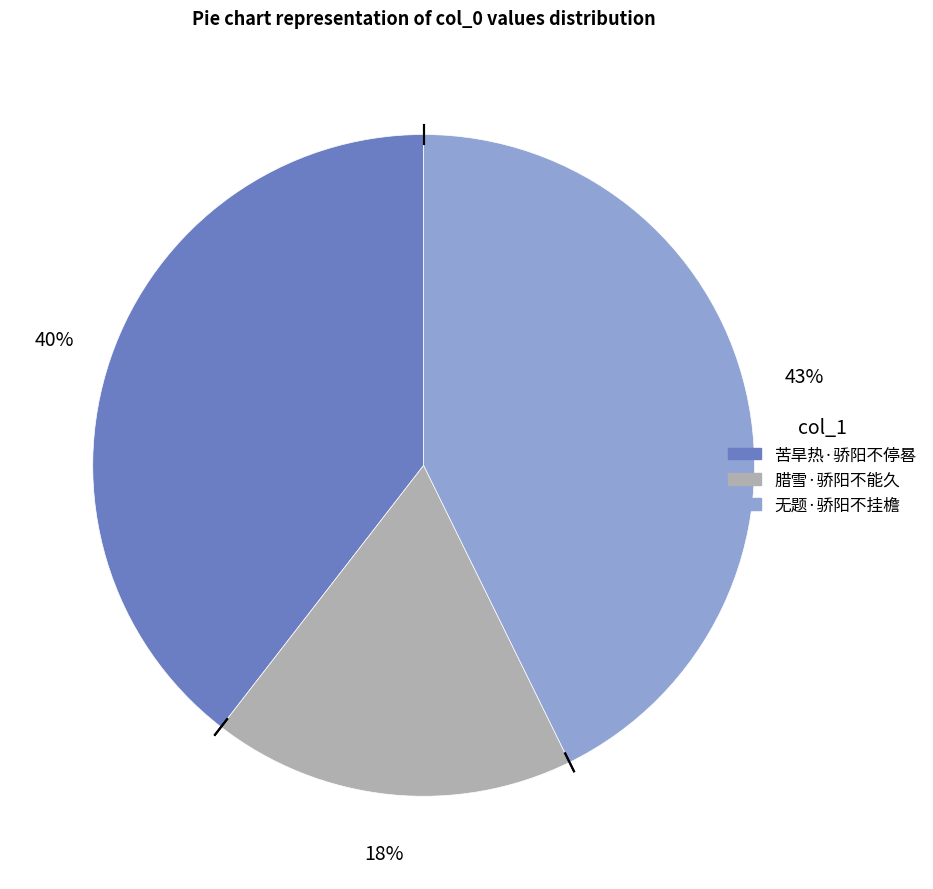

To the nearest percent, what is the combined percentage of 腊雪·骄阳不能久 and 无题·骄阳不挂檐?

60%